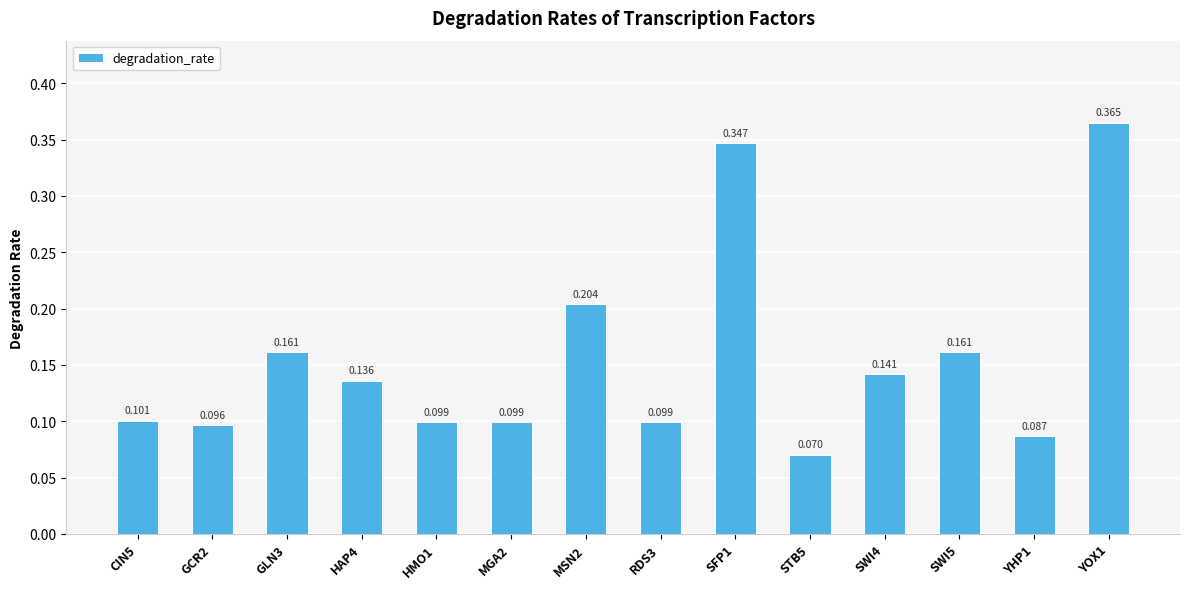

List the labels in order of value, smallest first.

STB5, YHP1, GCR2, HMO1, MGA2, RDS3, CIN5, HAP4, SWI4, GLN3, SWI5, MSN2, SFP1, YOX1